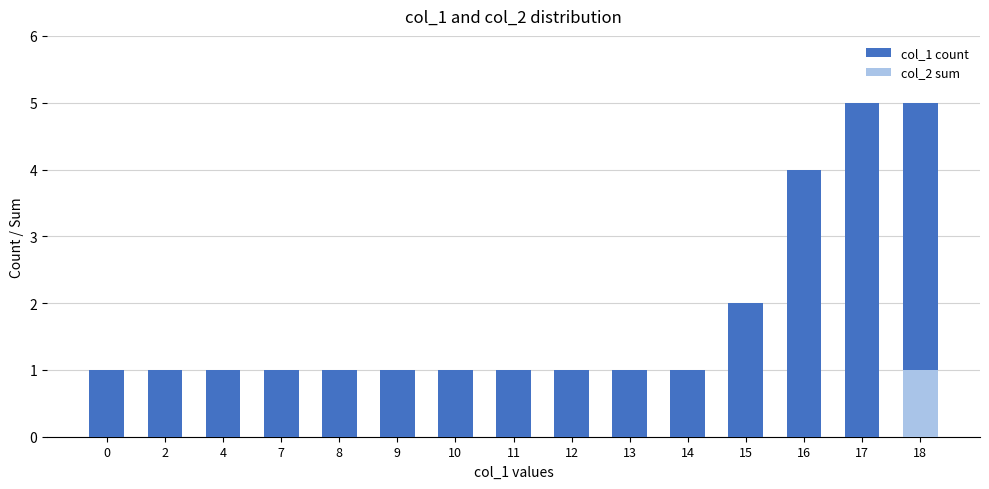

What is the average value of the col_1 count series?

2